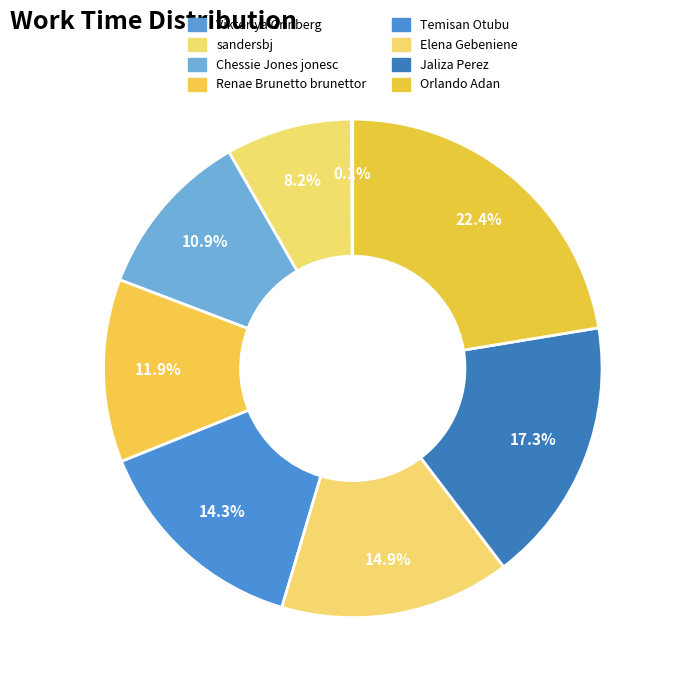

Does Orlando Adan represent more than half of the total?

No